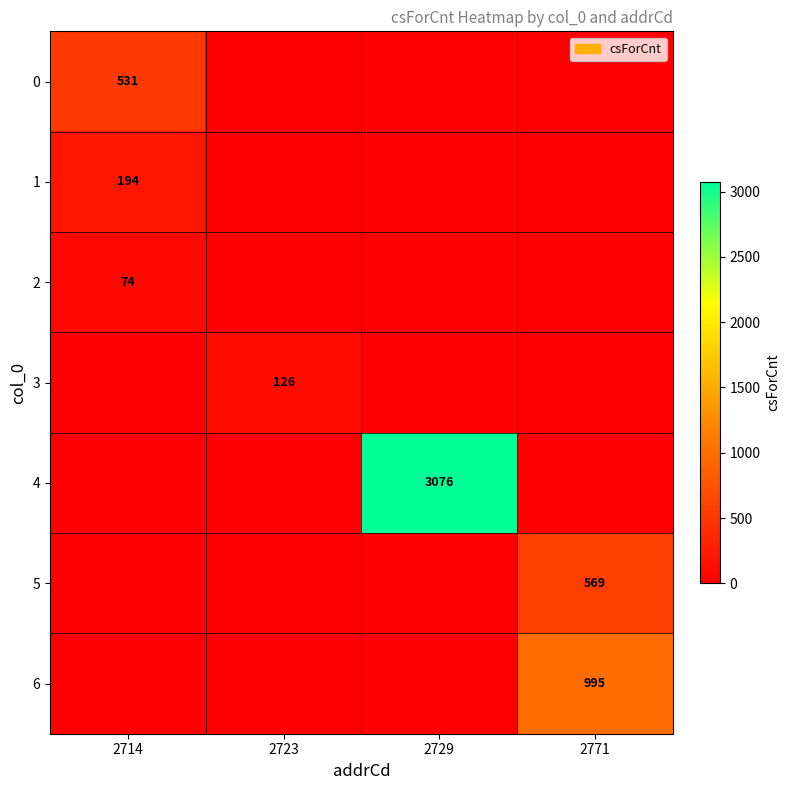

The 4 series shows 1597 at 2729. True or false?

False